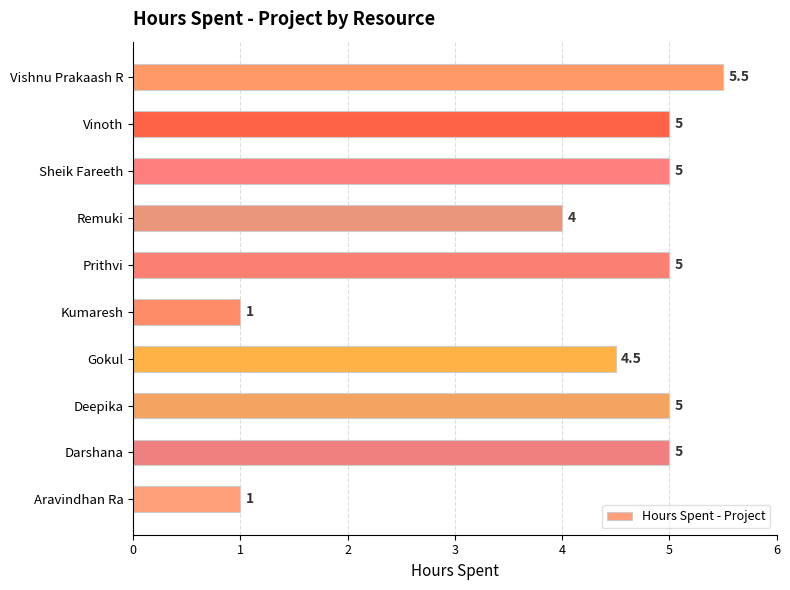

True or false: the data shows 7.2 at Deepika.

False